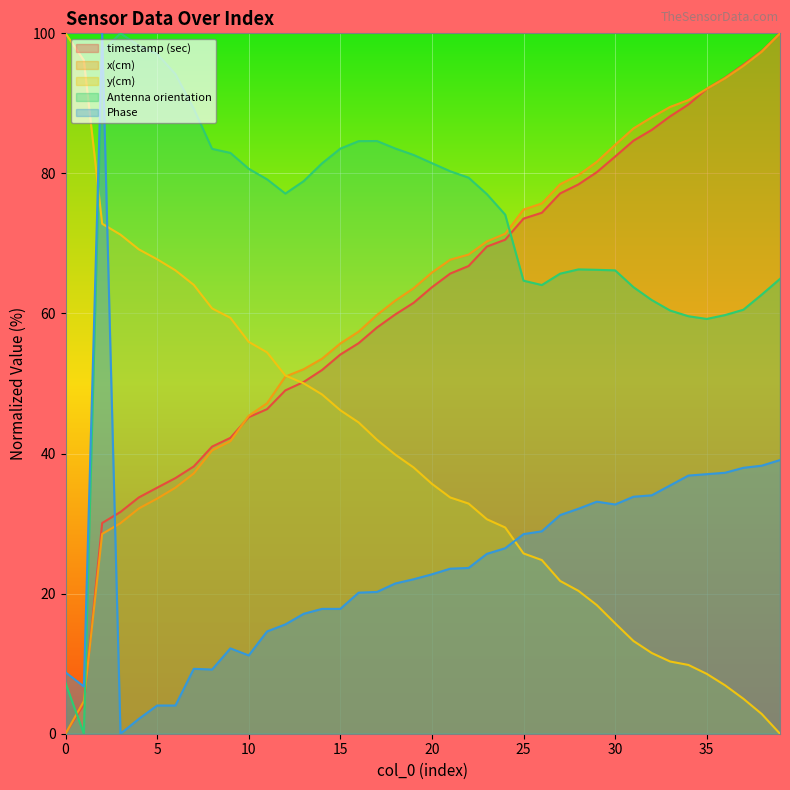

At which label does x(cm) first exceed 65?

20